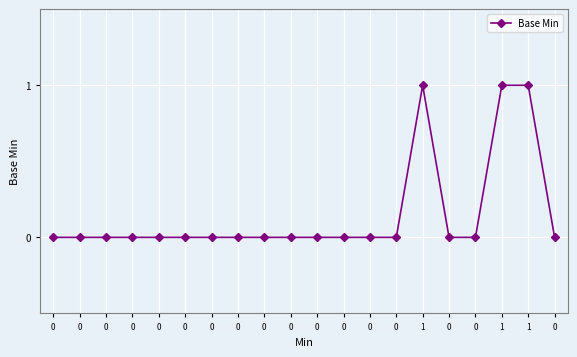

Count the number of categories in the chart.

20